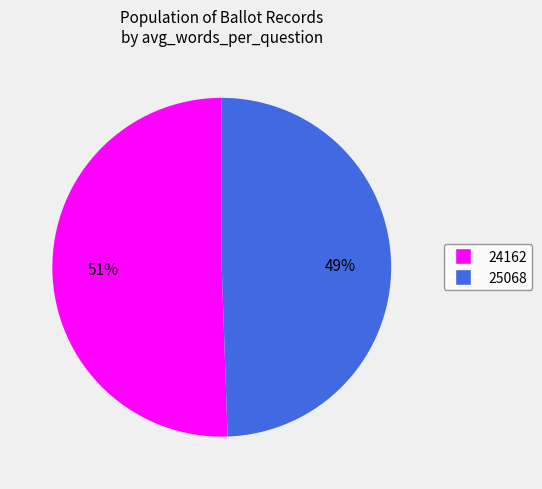

To the nearest percent, what is the combined percentage of 25068 and 24162?

100%